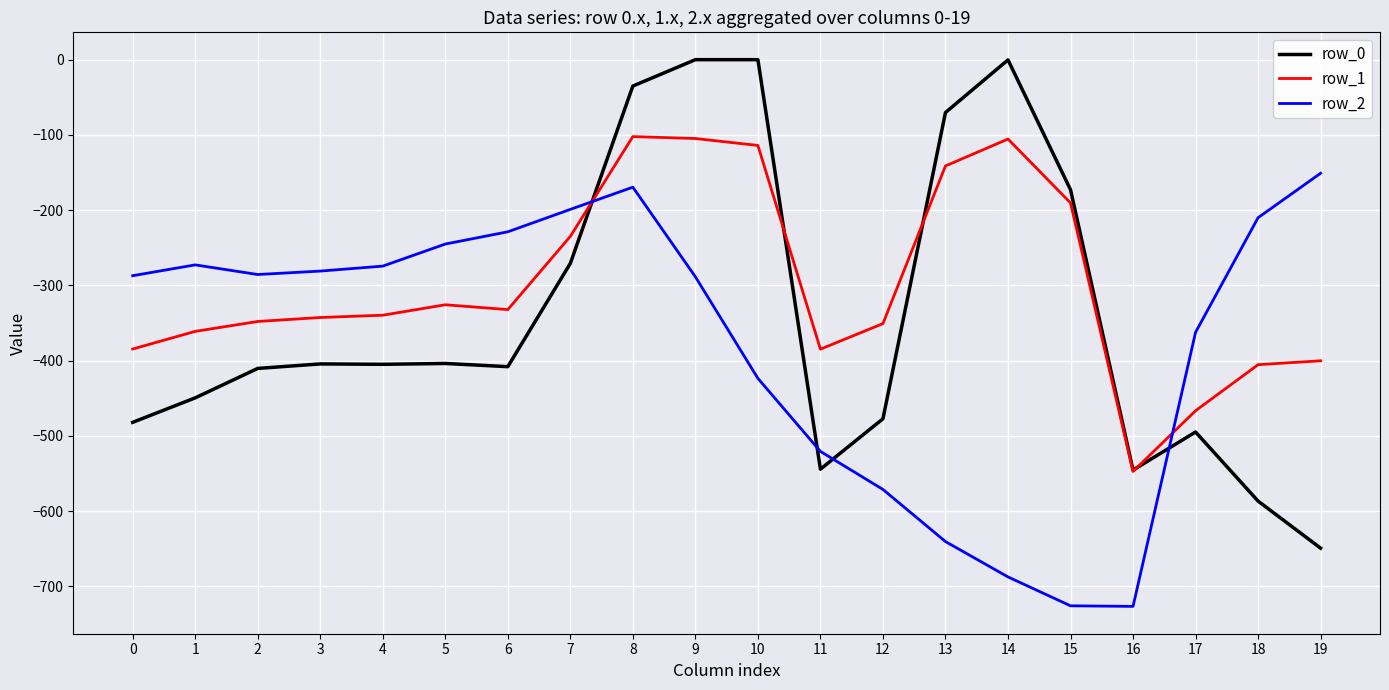

At 3, list the series in order from largest to smallest.

row_2, row_1, row_0